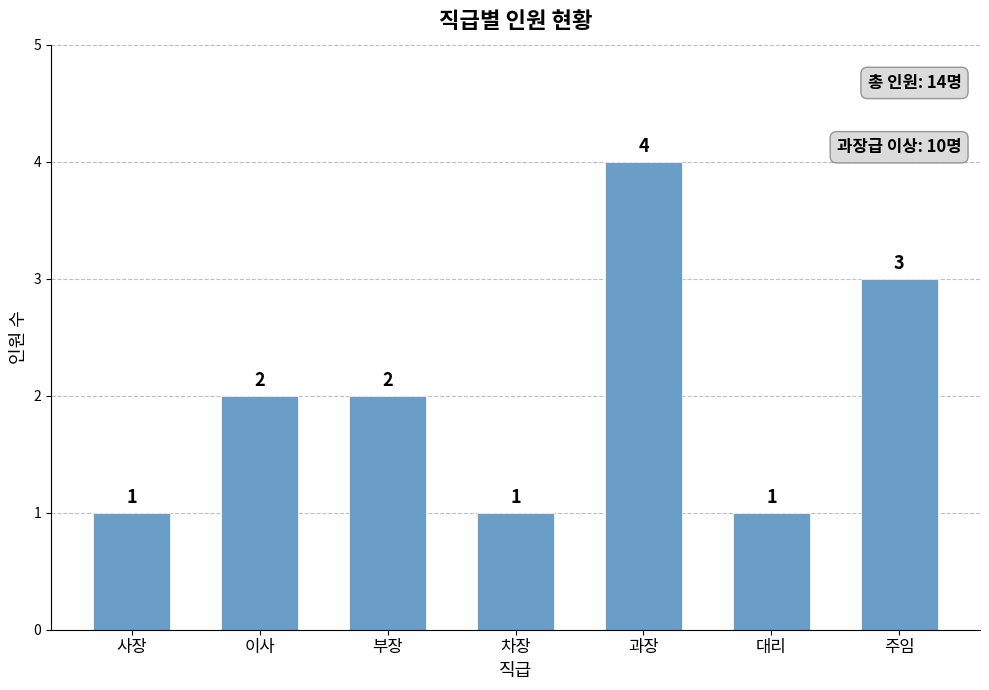

What is the label of the 5th bar from the right?

부장